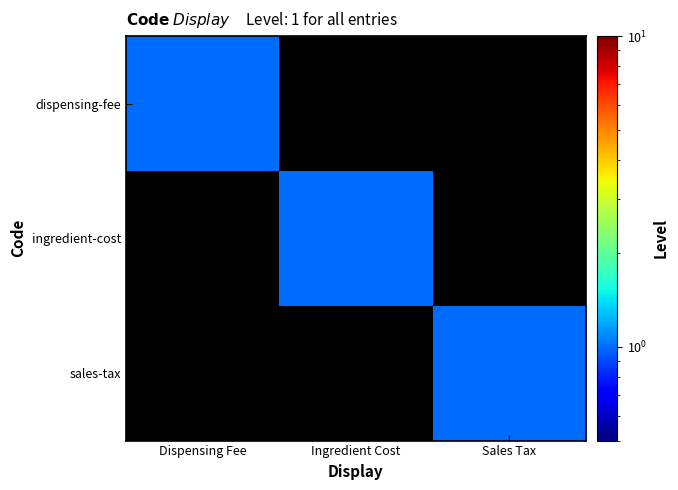

List the series in order of their peak value, highest first.

dispensing-fee, ingredient-cost, sales-tax